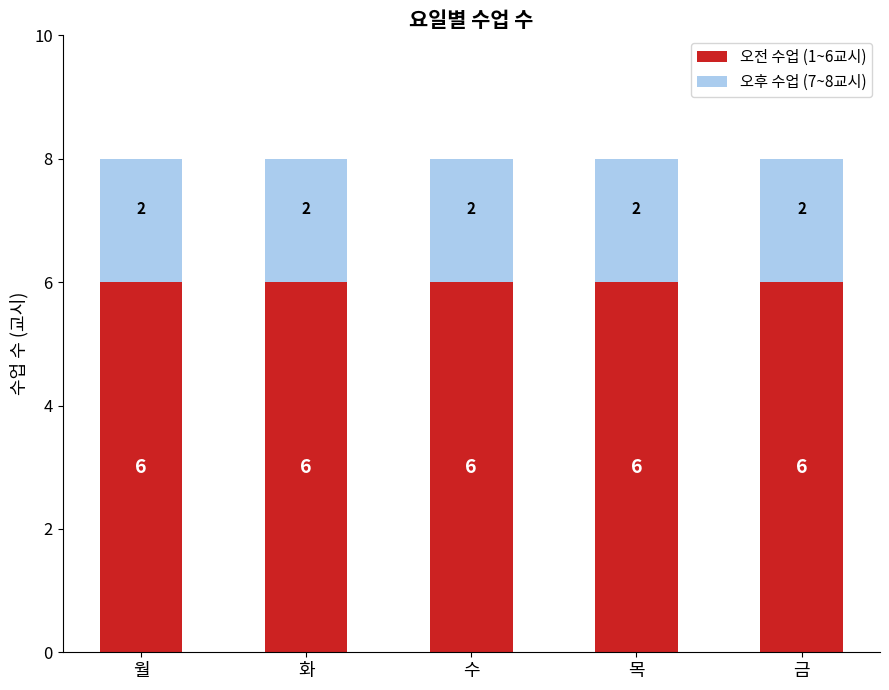

How many data points does each series have?

5